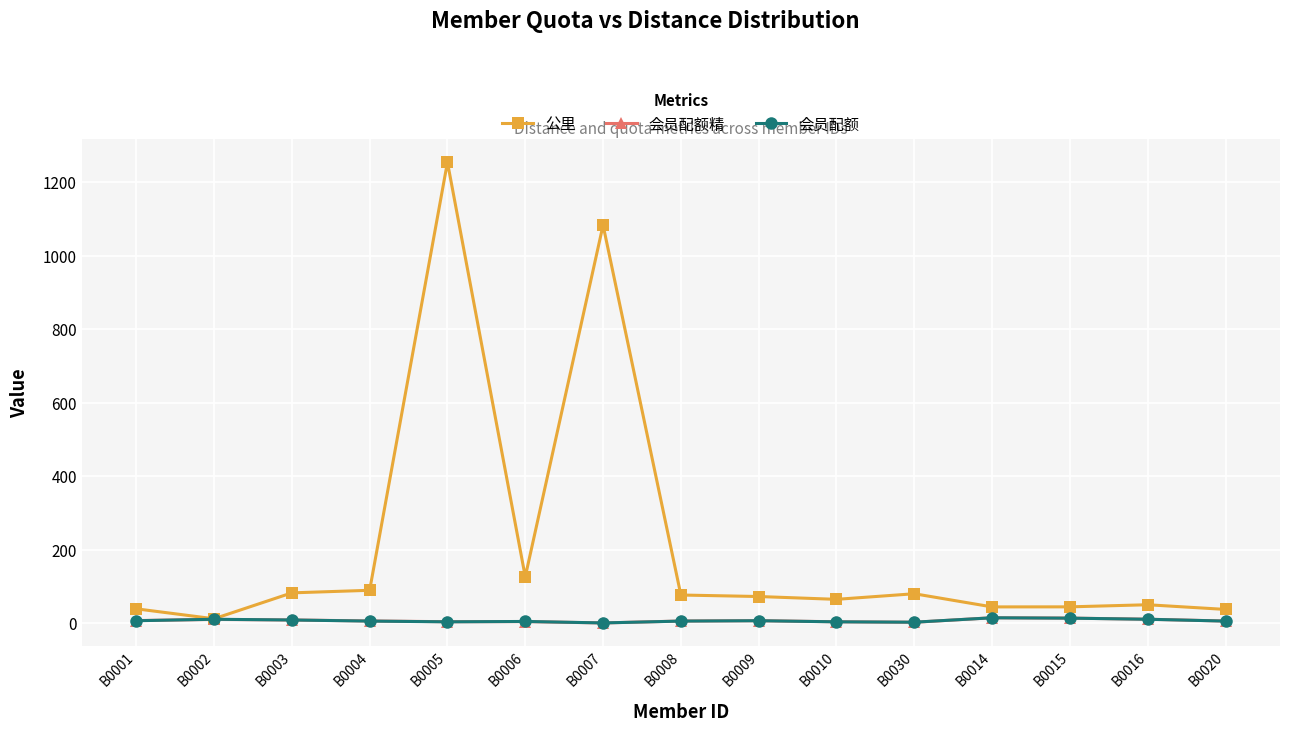

What is the label of the 10th point from the left?

B0010